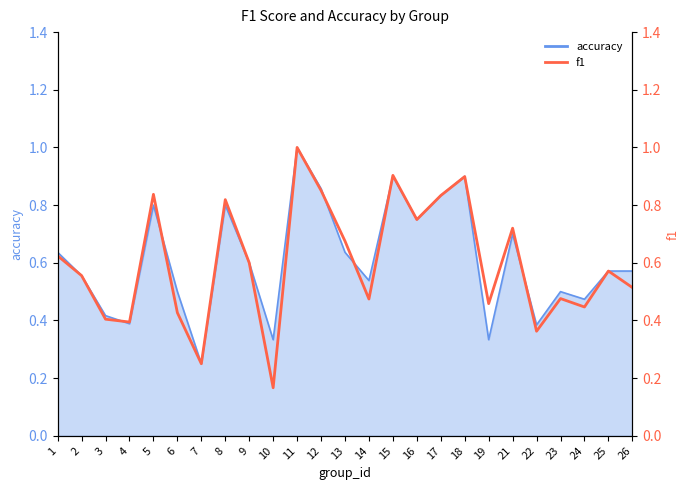

List the labels in order of value, largest first.

11, 15, 18, 12, 5, 17, 8, 16, 21, 13, 1, 9, 25, 2, 26, 23, 14, 19, 24, 6, 3, 4, 22, 7, 10